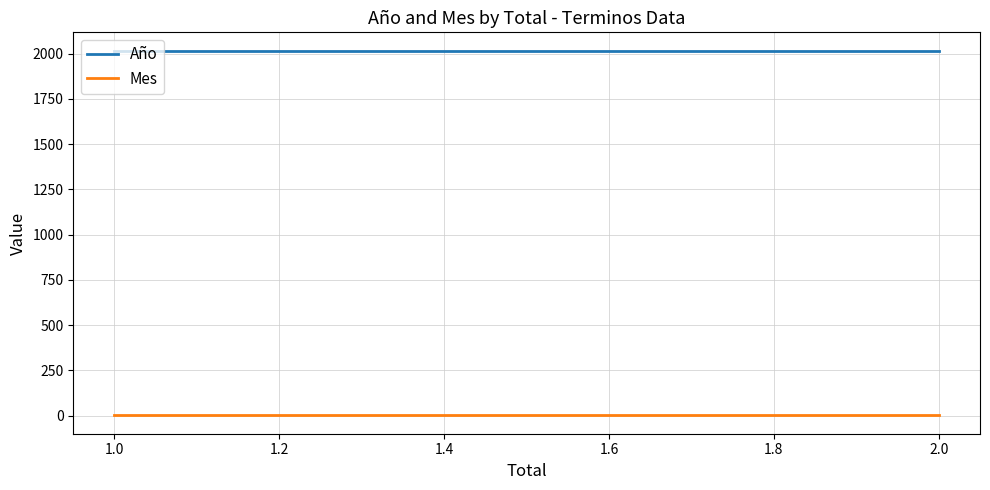

True or false: Año and Mes intersect in this chart.

False